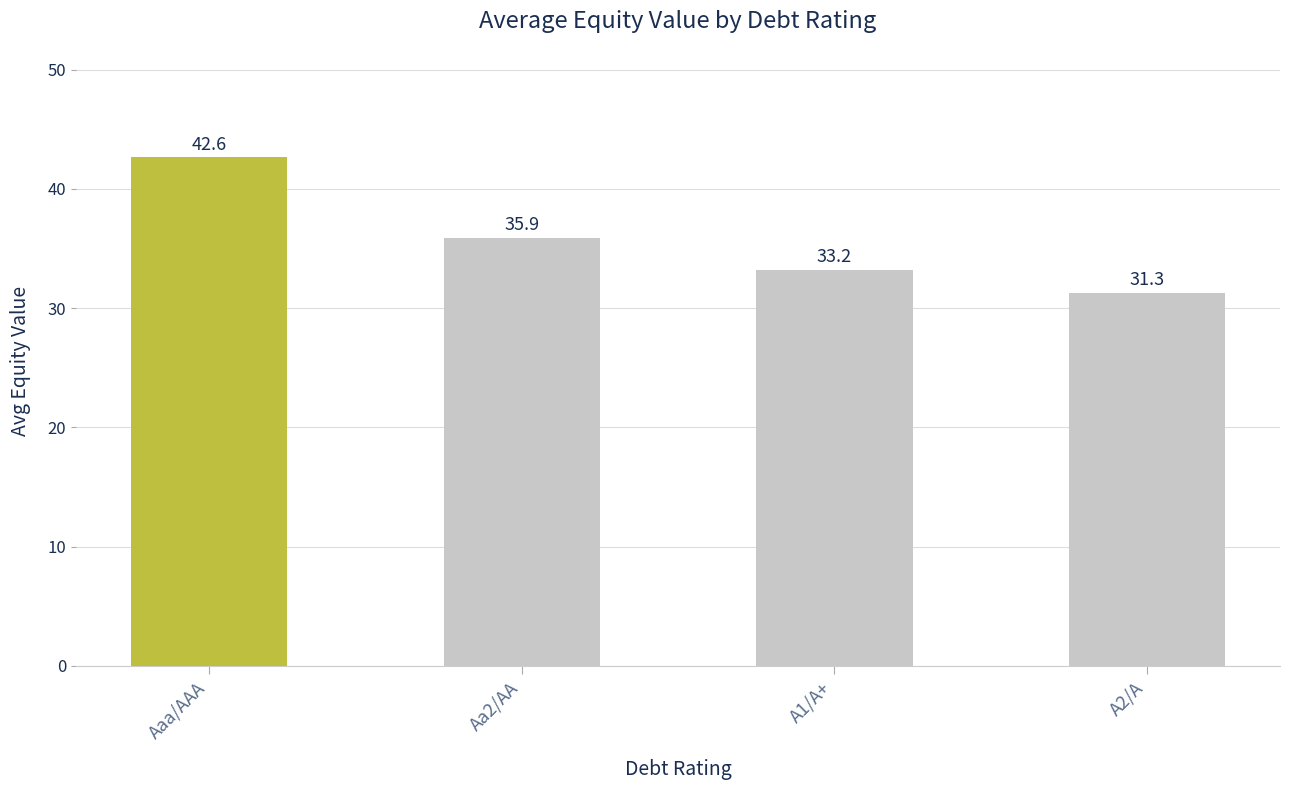

Which label corresponds to the smallest value in the chart?

A2/A